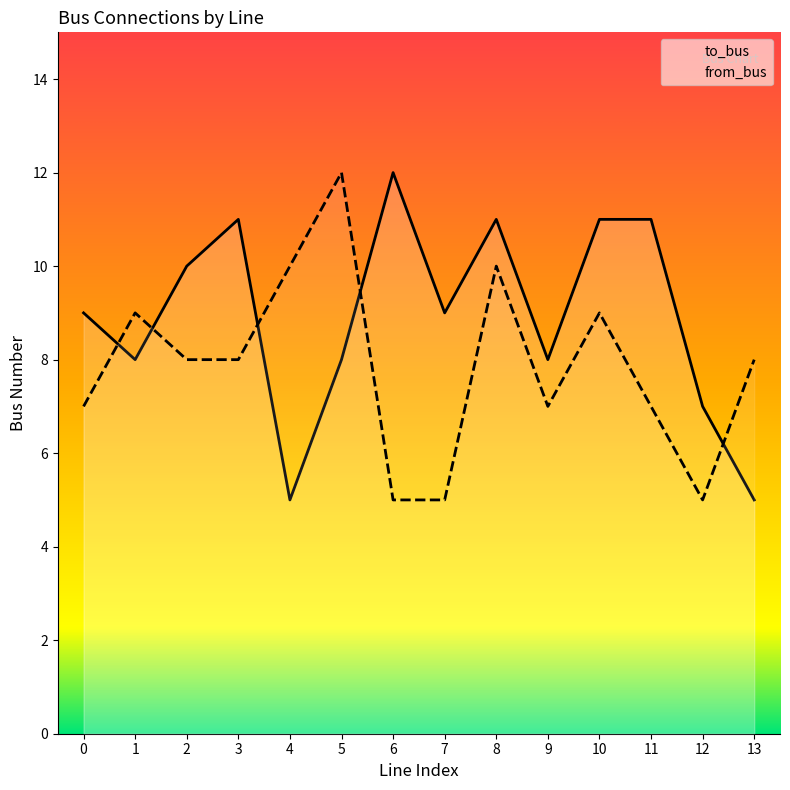

List the series in order of their overall mean, highest first.

to_bus, from_bus